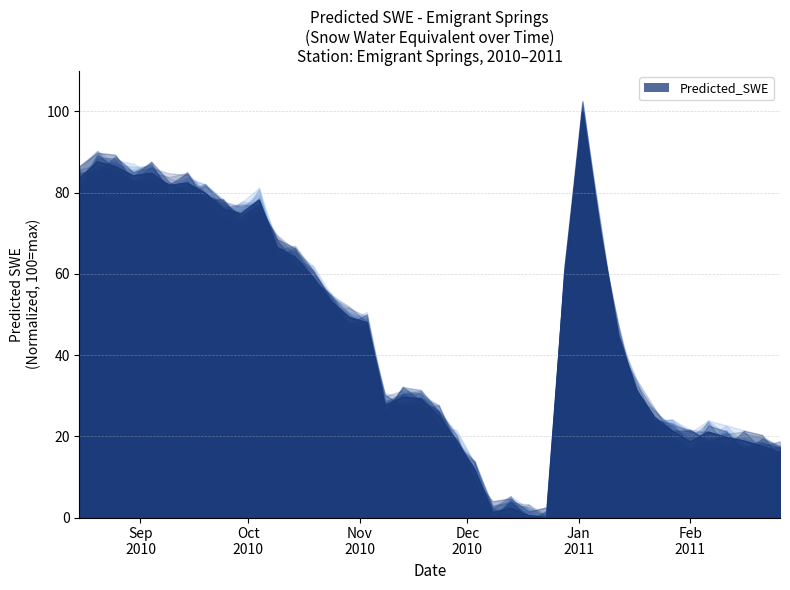

How many data points are less than 48?

20